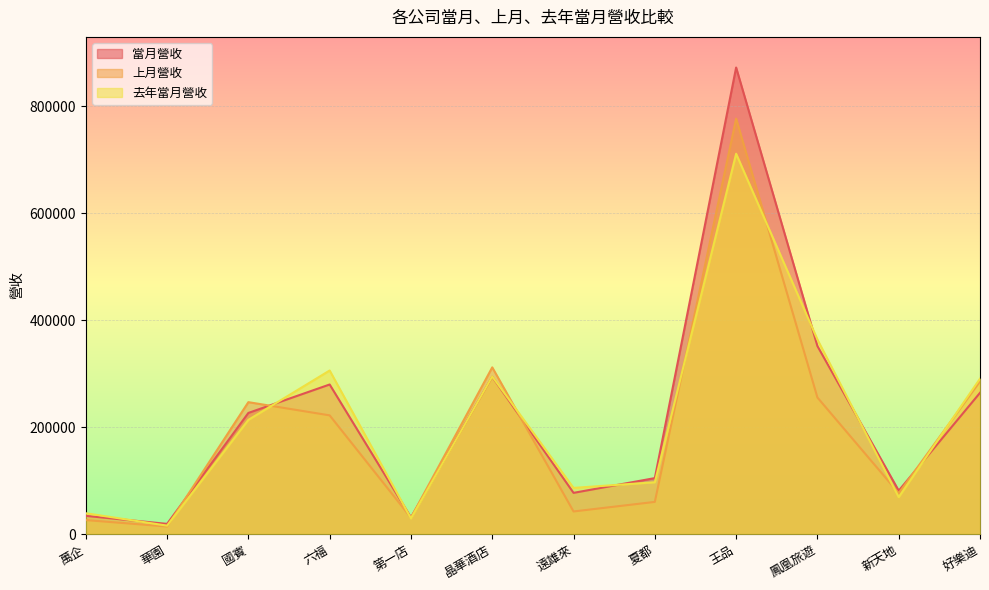

At which category does 上月營收 reach its first local valley?

華園